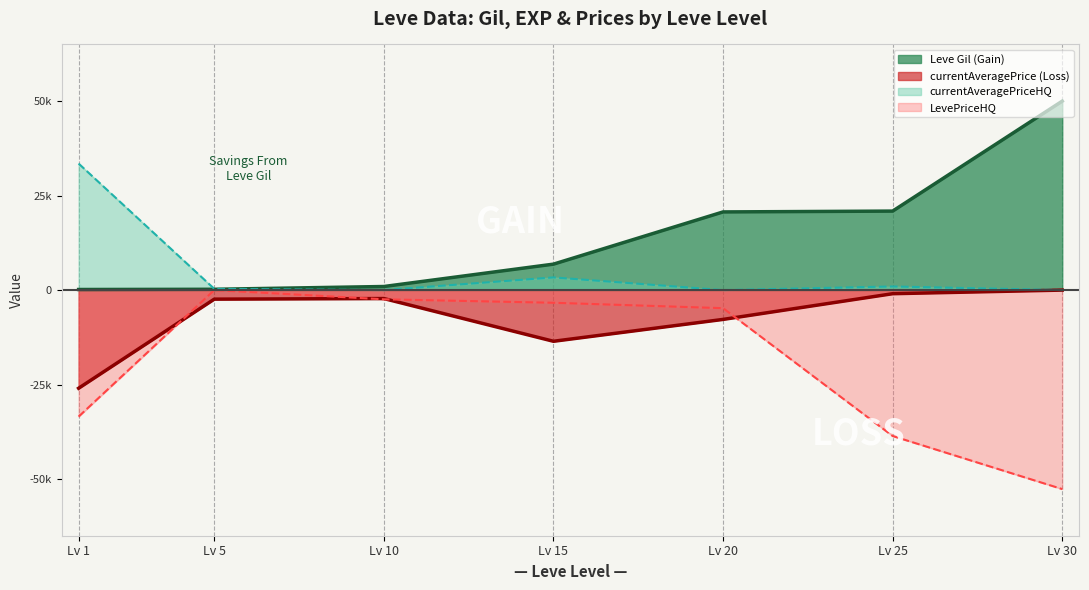

What are all the series names shown in the legend?

Leve Gil (Gain), currentAveragePrice (Loss), currentAveragePriceHQ, LevePriceHQ